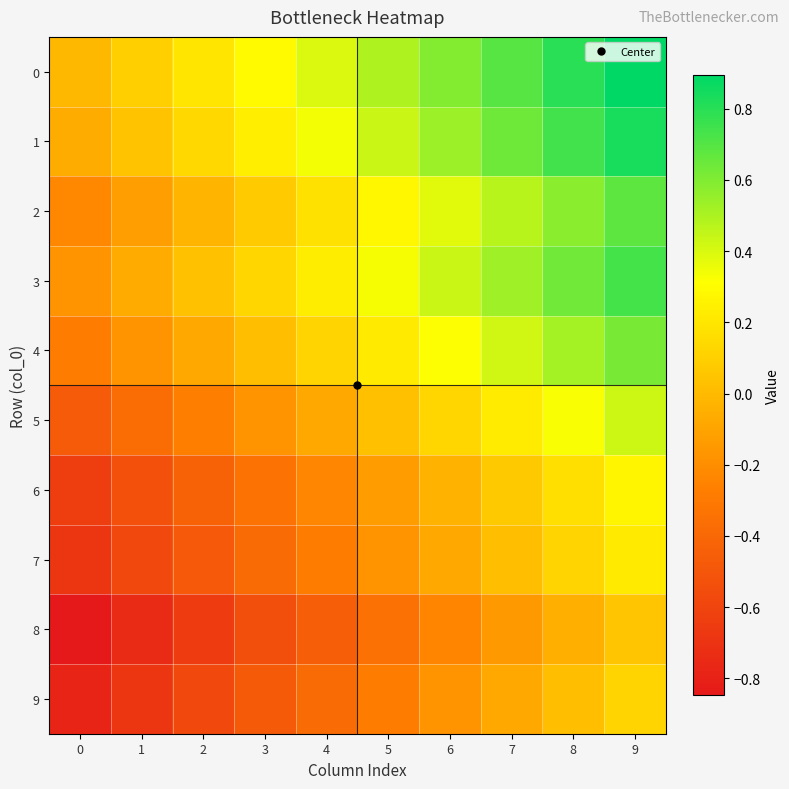

Reading left to right, what are all the values shown in this chart?

0: 0=-0.0	1=0.1	2=0.2	3=0.3	4=0.4	5=0.5	6=0.6	7=0.7	8=0.8	9=0.9
1: 0=-0.1	1=0.0	2=0.1	3=0.2	4=0.3	5=0.4	6=0.5	7=0.6	8=0.7	9=0.8
2: 0=-0.2	1=-0.1	2=-0.0	3=0.1	4=0.2	5=0.3	6=0.4	7=0.5	8=0.6	9=0.7
3: 0=-0.2	1=-0.1	2=0.0	3=0.1	4=0.2	5=0.3	6=0.4	7=0.5	8=0.6	9=0.7
4: 0=-0.3	1=-0.2	2=-0.1	3=0.0	4=0.1	5=0.2	6=0.3	7=0.4	8=0.5	9=0.6
5: 0=-0.5	1=-0.4	2=-0.3	3=-0.2	4=-0.1	5=0.0	6=0.1	7=0.2	8=0.3	9=0.4
6: 0=-0.6	1=-0.5	2=-0.4	3=-0.3	4=-0.2	5=-0.1	6=-0.0	7=0.1	8=0.2	9=0.3
7: 0=-0.7	1=-0.6	2=-0.5	3=-0.4	4=-0.3	5=-0.2	6=-0.1	7=0.0	8=0.1	9=0.2
8: 0=-0.8	1=-0.7	2=-0.6	3=-0.5	4=-0.4	5=-0.3	6=-0.2	7=-0.1	8=-0.0	9=0.1
9: 0=-0.8	1=-0.7	2=-0.6	3=-0.5	4=-0.4	5=-0.3	6=-0.2	7=-0.1	8=0.0	9=0.1